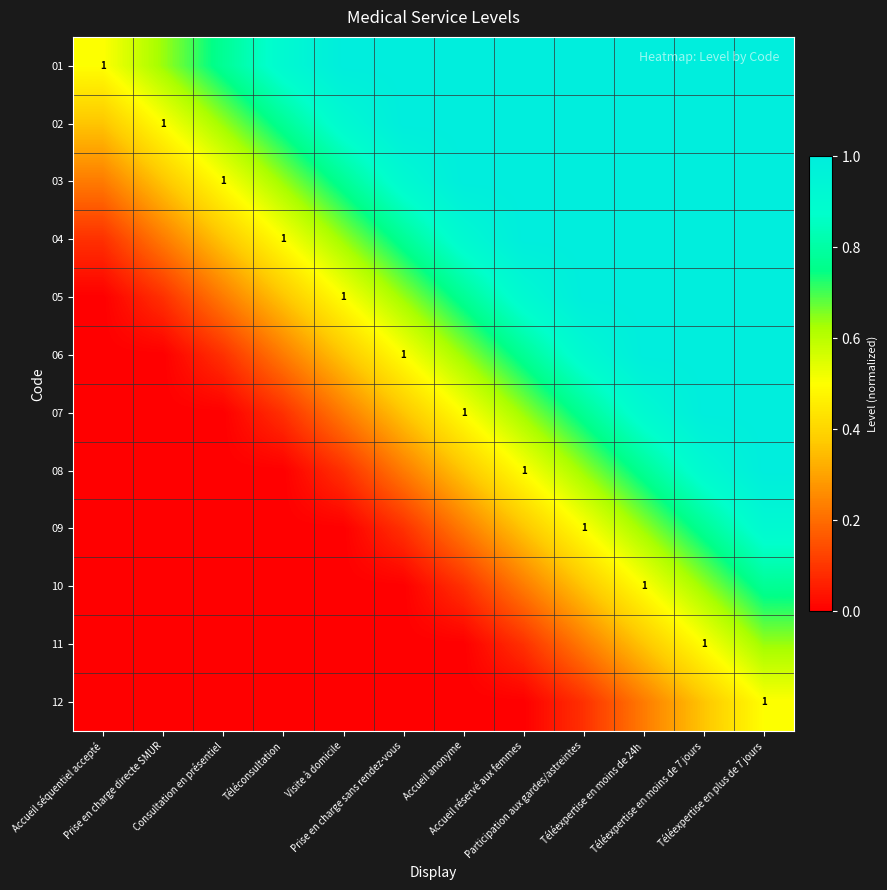

At how many categories does at least one series exceed 0?

12